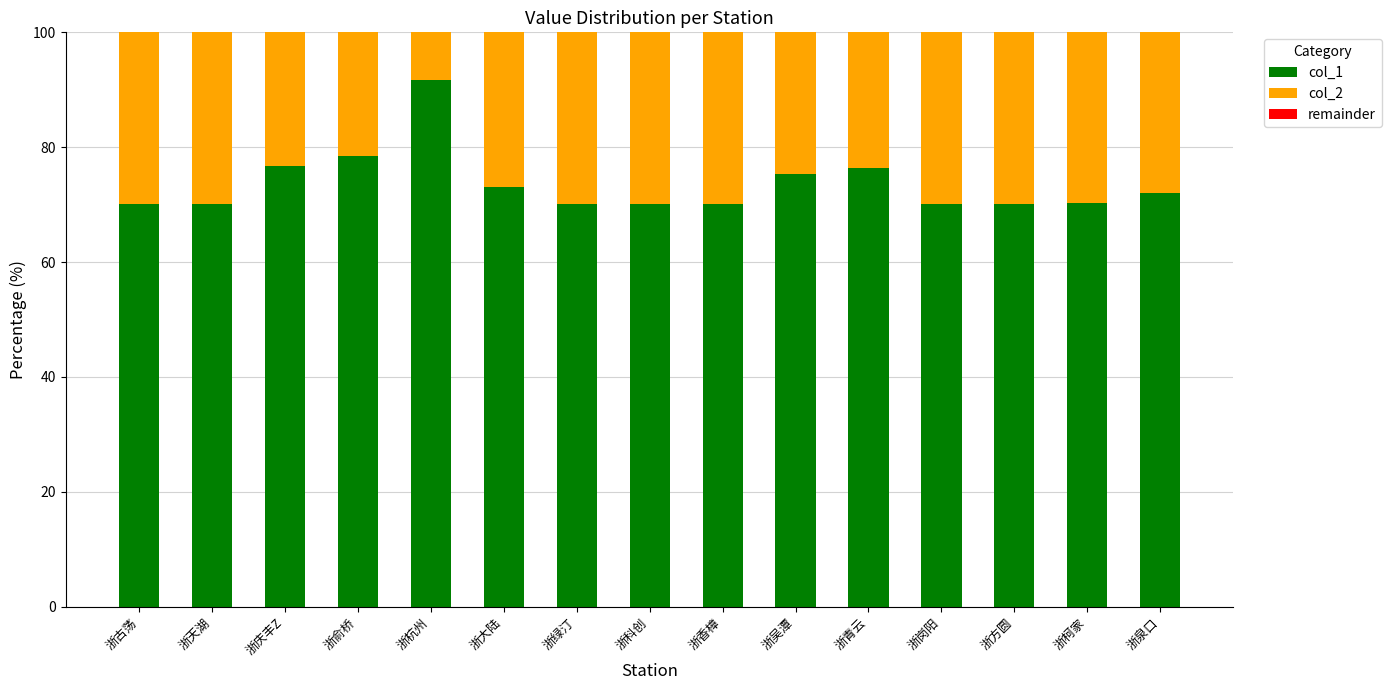

What is the sum of all col_1 values?

1104.6